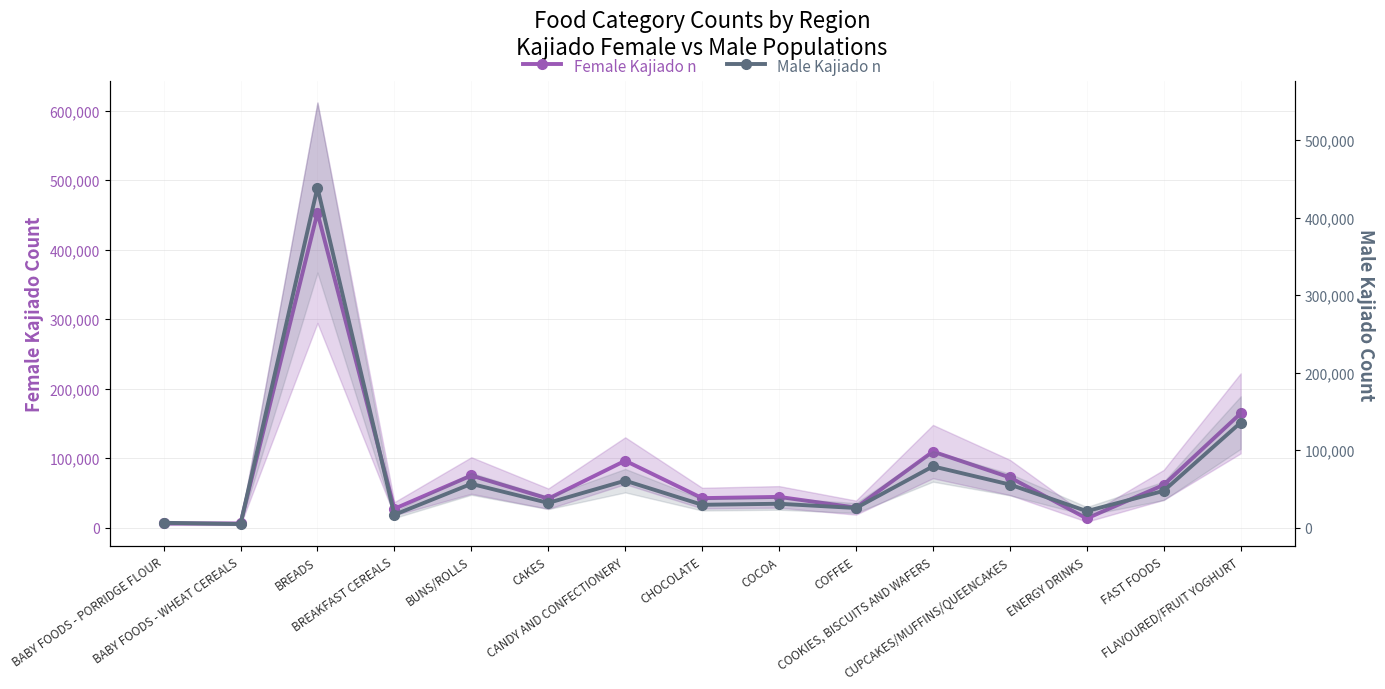

What is the label of the 1st point from the left?

BABY FOODS - PORRIDGE FLOUR